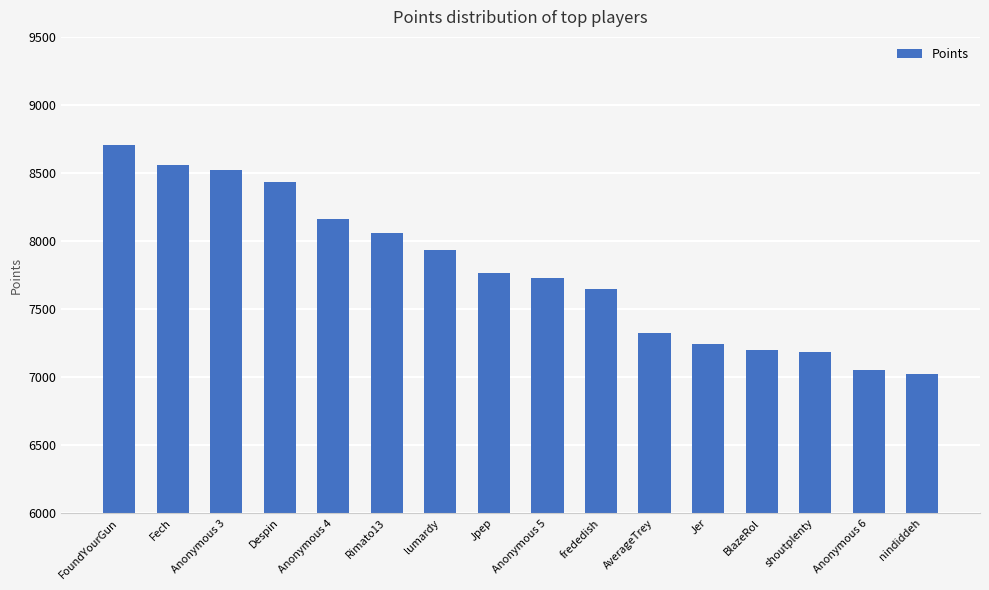

Count the number of data series in this chart.

1